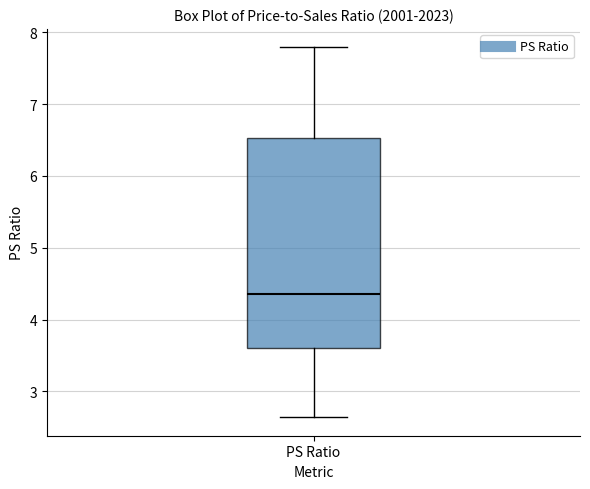

Transcribe this box plot: give where the median line is, the range the box spans, and where the two whiskers end, as read against the y-axis. The values are not printed on the chart, so give them approximately, as read against the axis.

median 4.4, box 3.6 to 6.5, whiskers 2.6 to 7.8